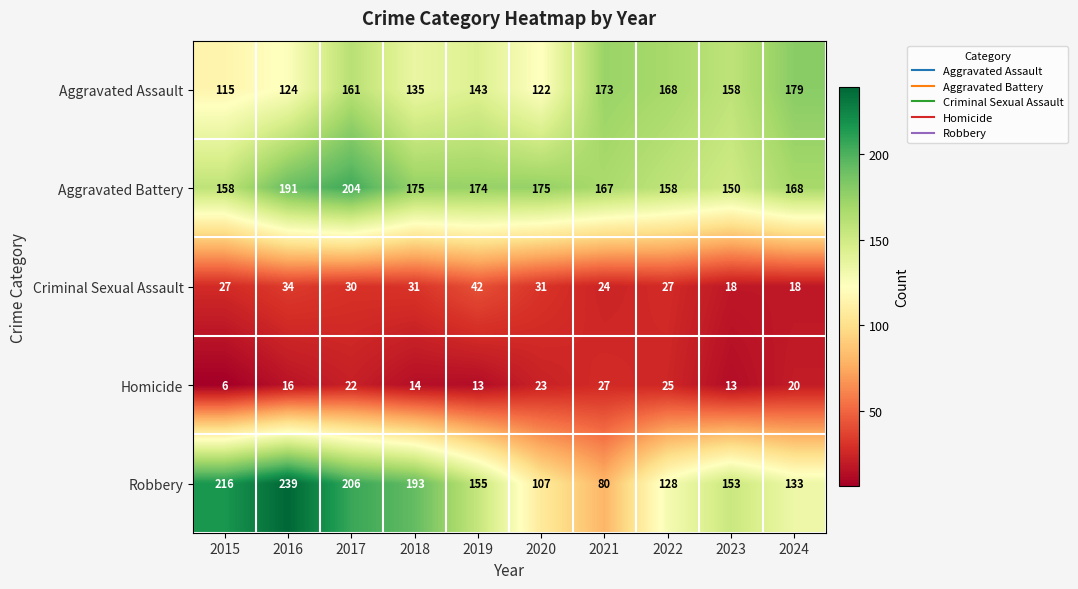

Which category has the lowest value across all series?

2015